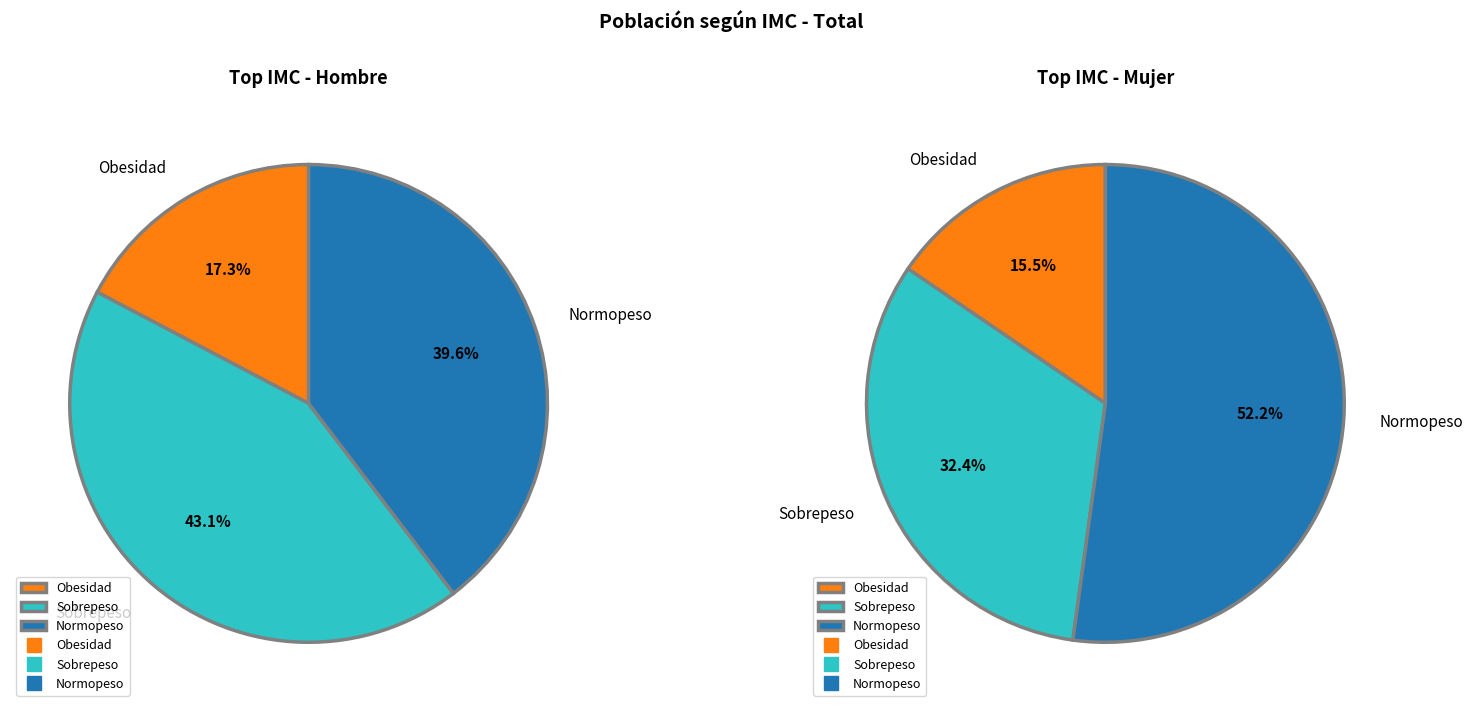

How many slices are in this pie chart?

3